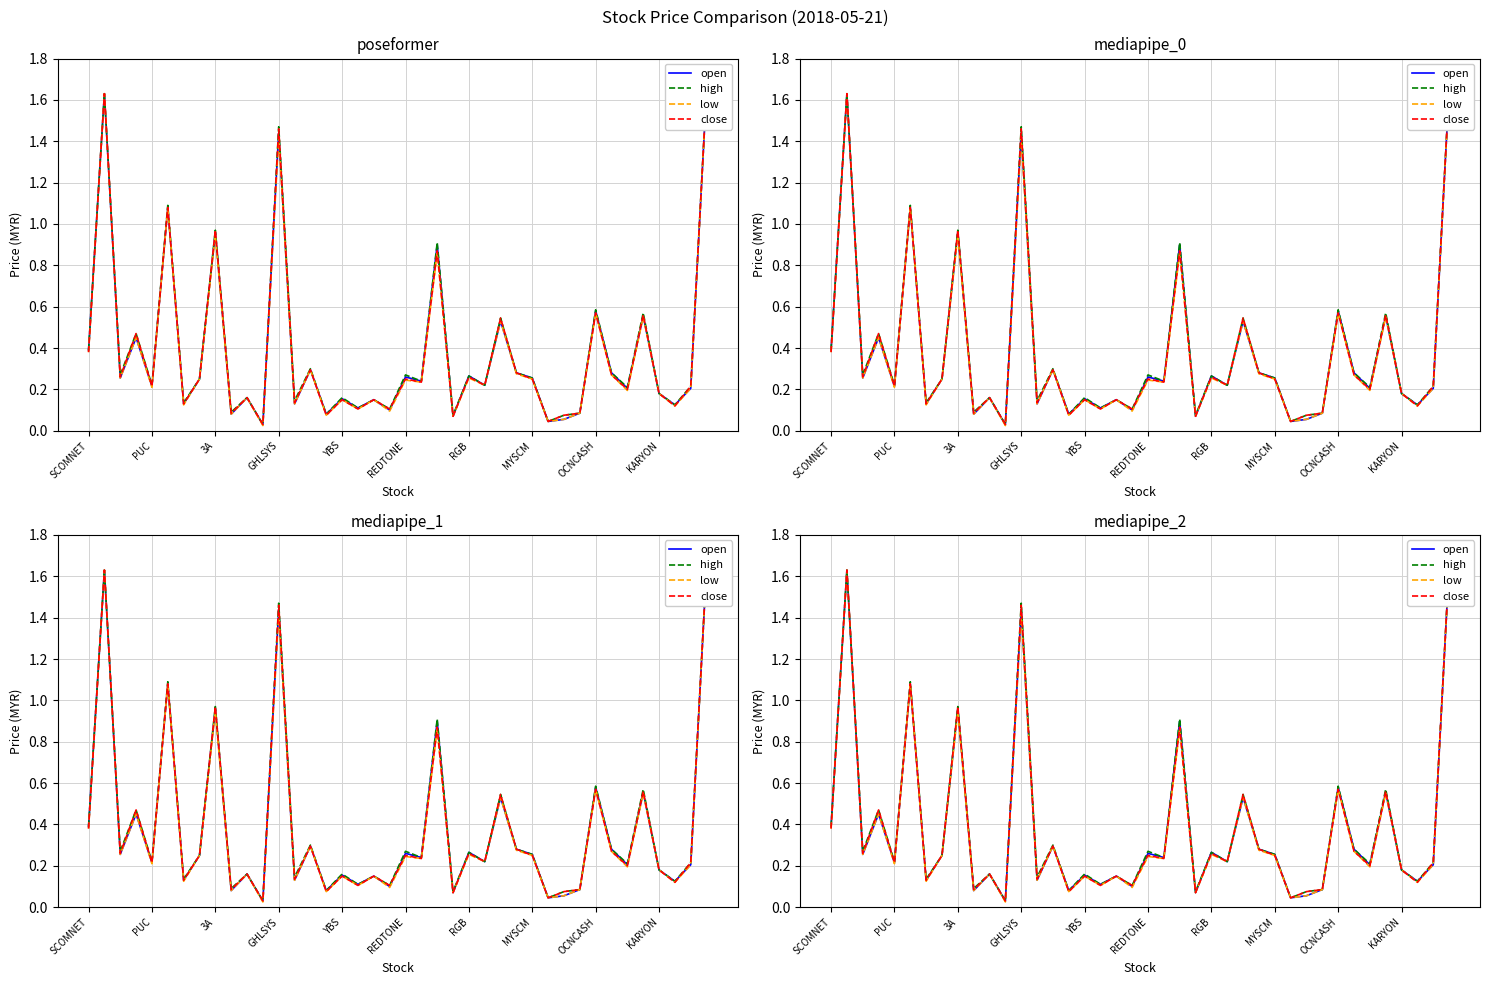

Which series has the largest total across all categories?

high